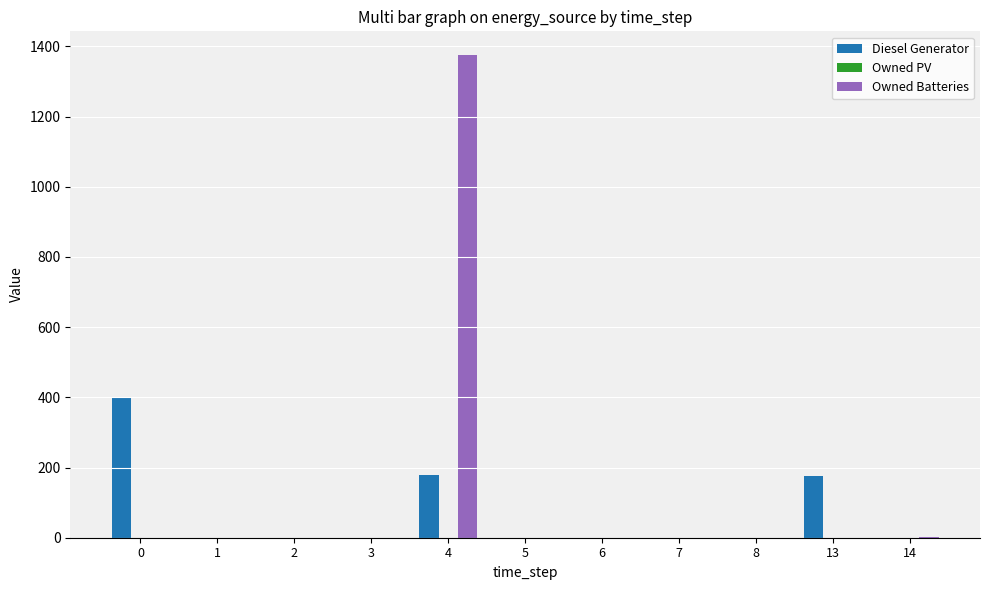

What is the maximum value for Owned Batteries?

1374